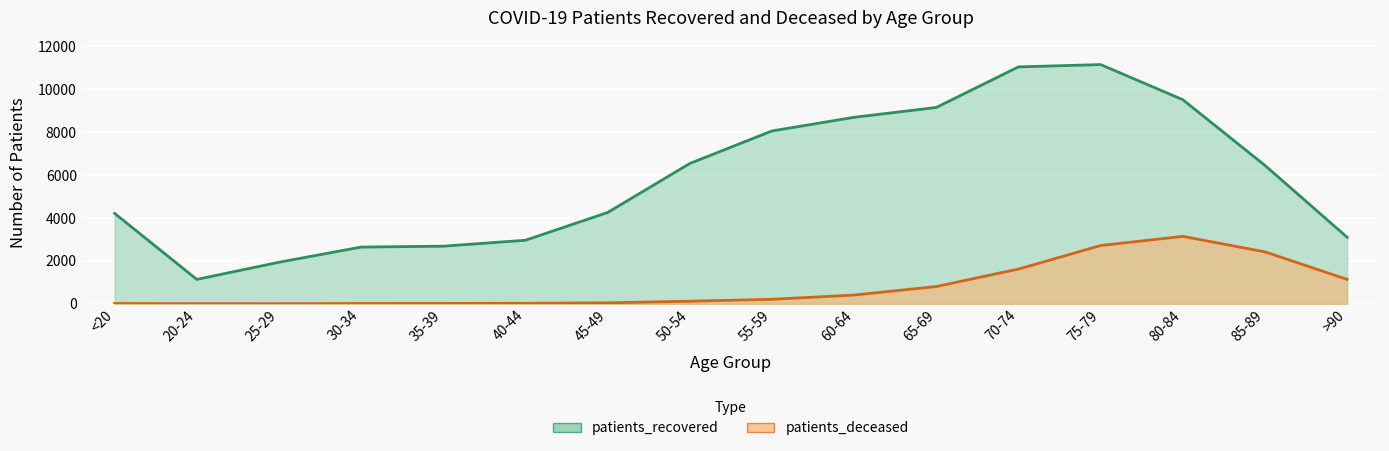

At which category does the chart reach its minimum across all series?

25-29